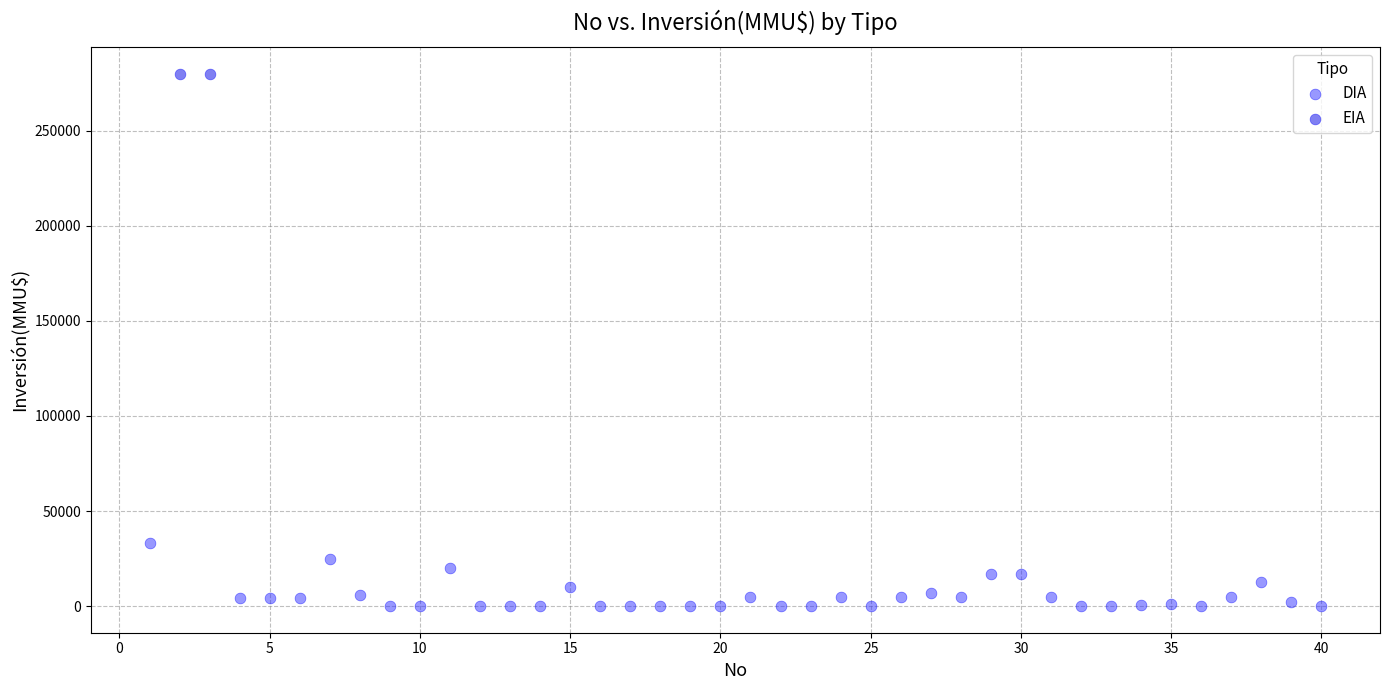

What are all the series names shown in the legend?

DIA, EIA